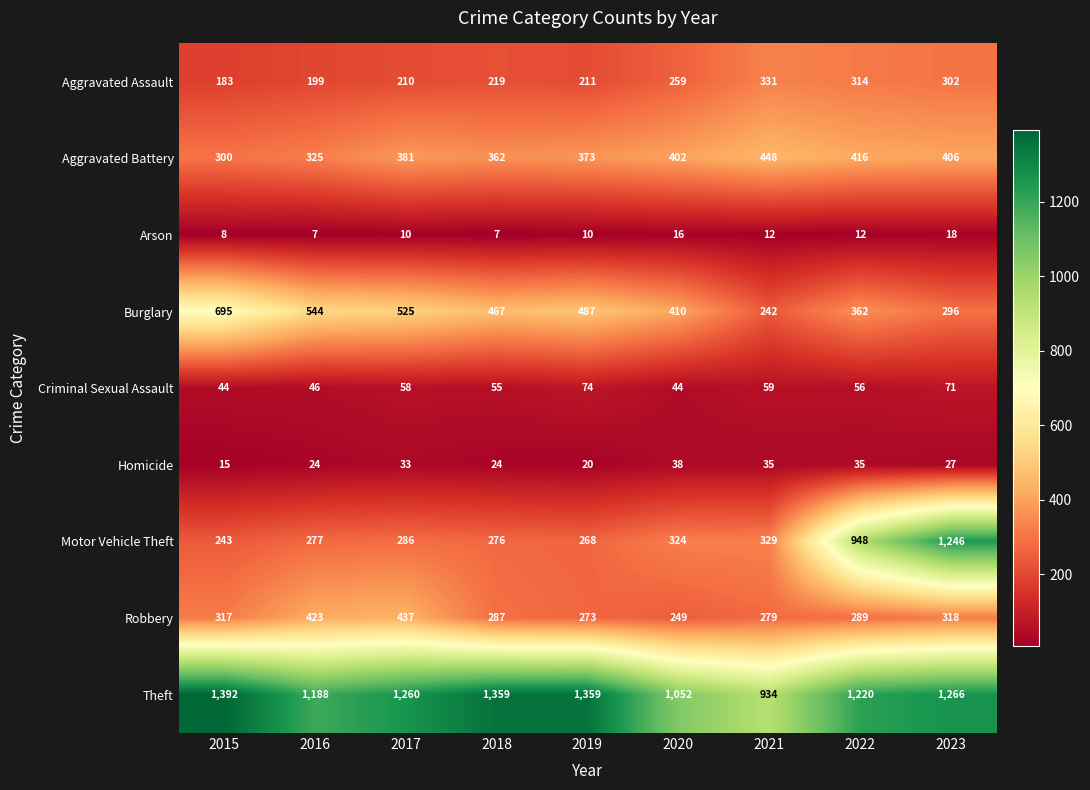

Which series has the widest spread of values?

Motor Vehicle Theft